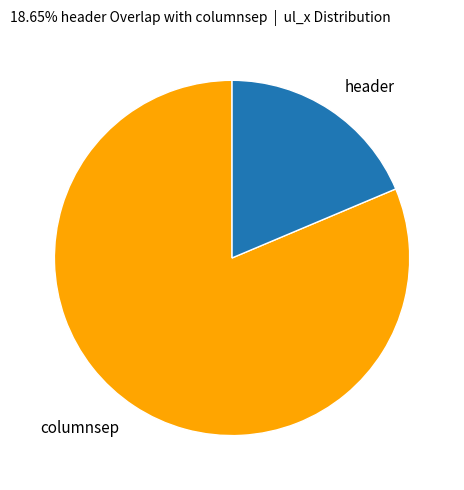

Is the sum of header and columnsep greater than half?

Yes